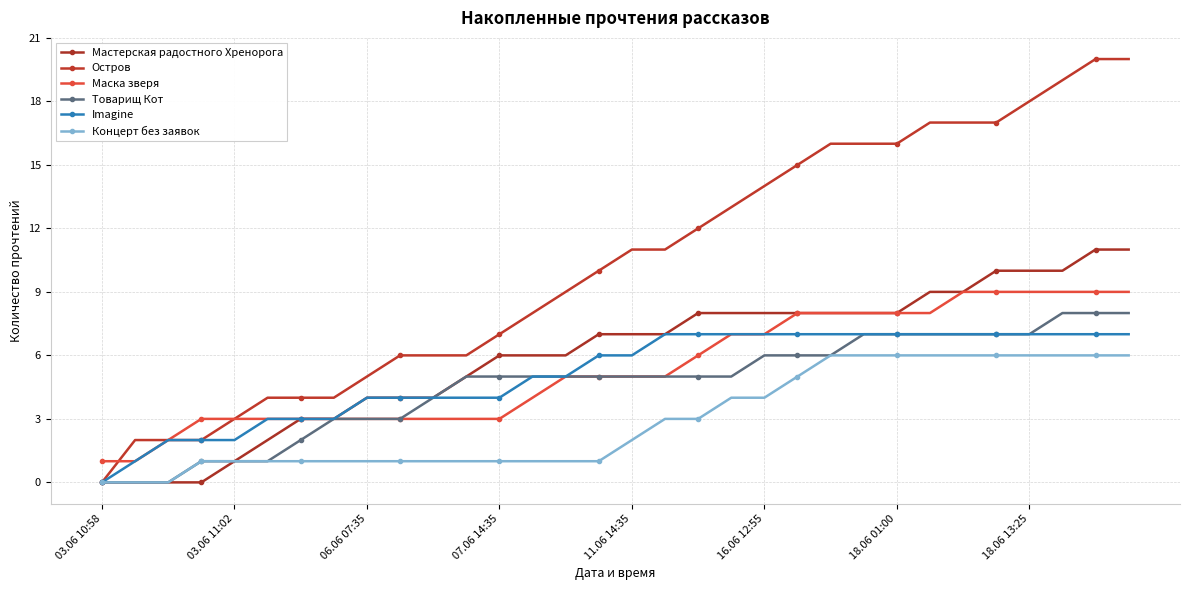

How many categories are shown in the chart?

32